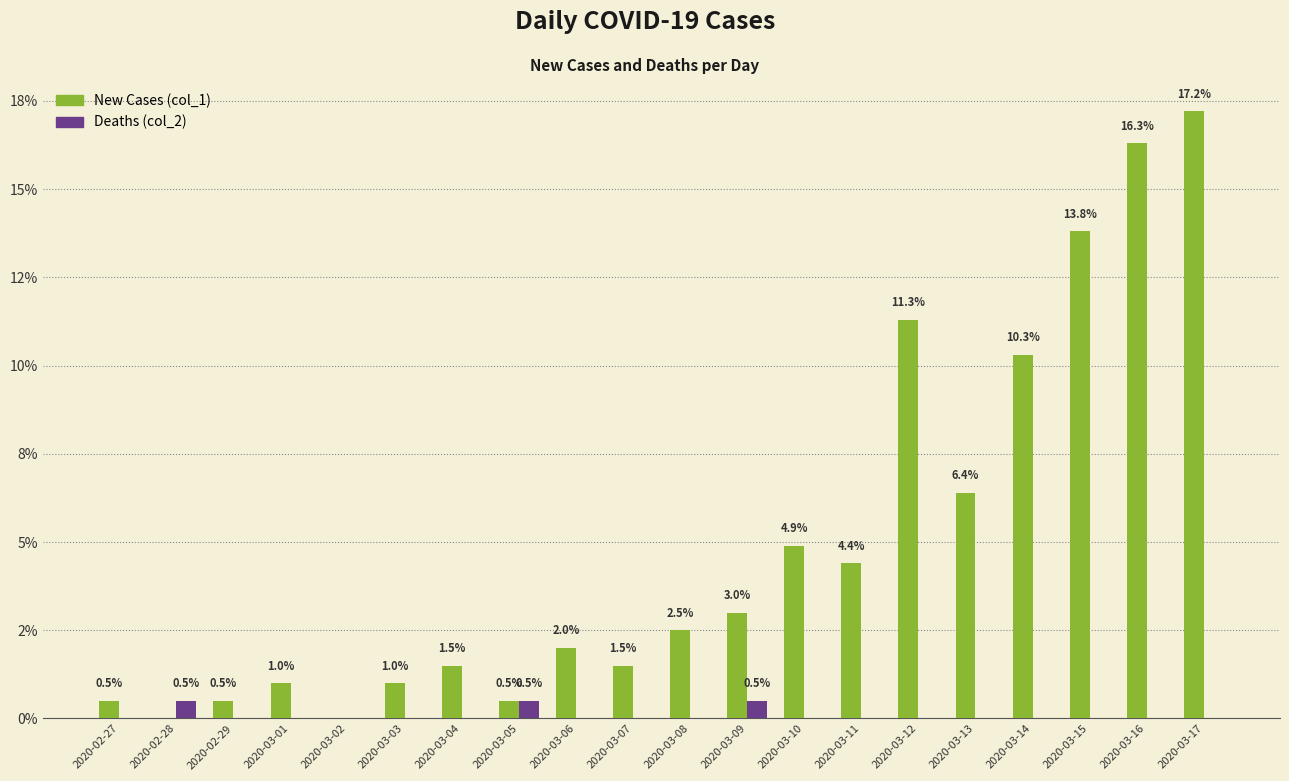

True or false: New Cases (col_1) has a value of 0.2 at 2020-03-05.

False